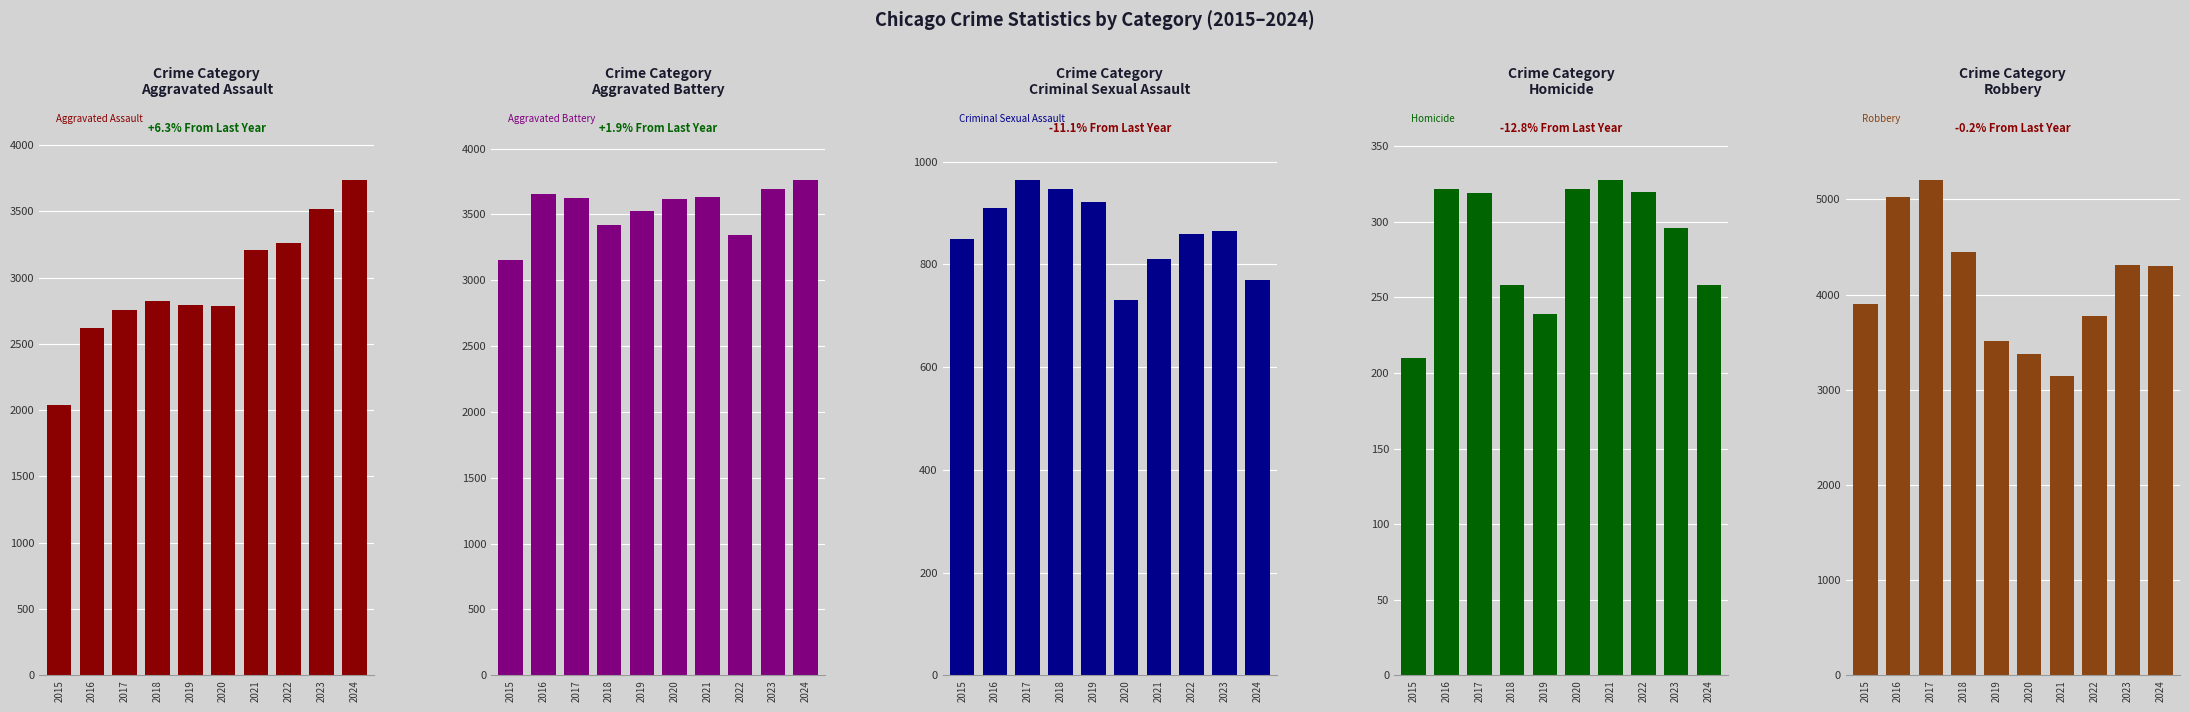

Between 2024 and 2022, which is larger?

2024